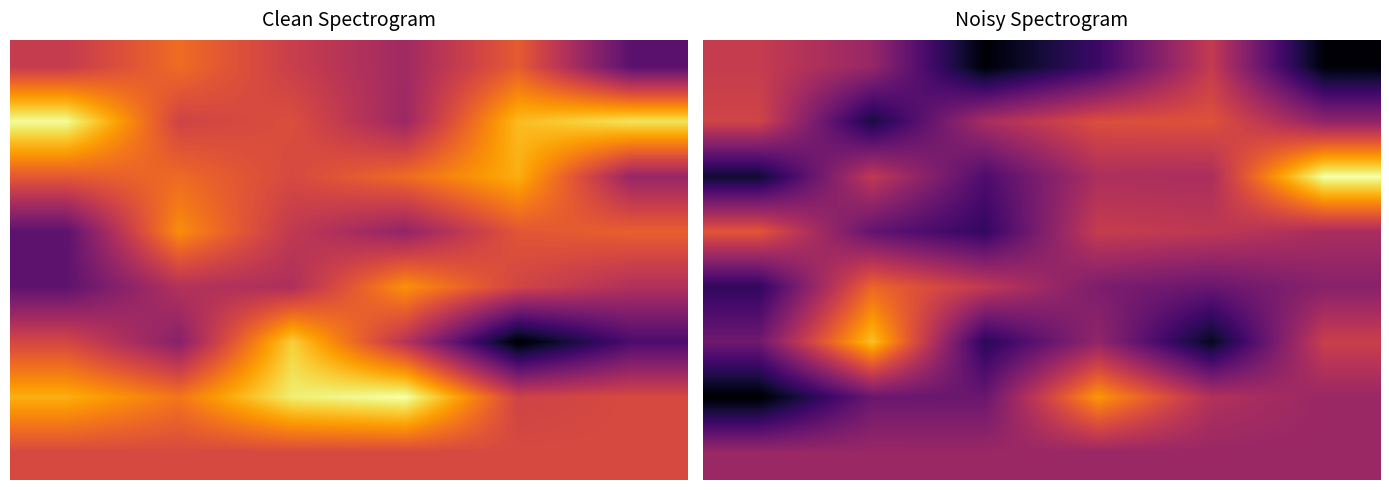

What is the average value of the 1 series?

0.3